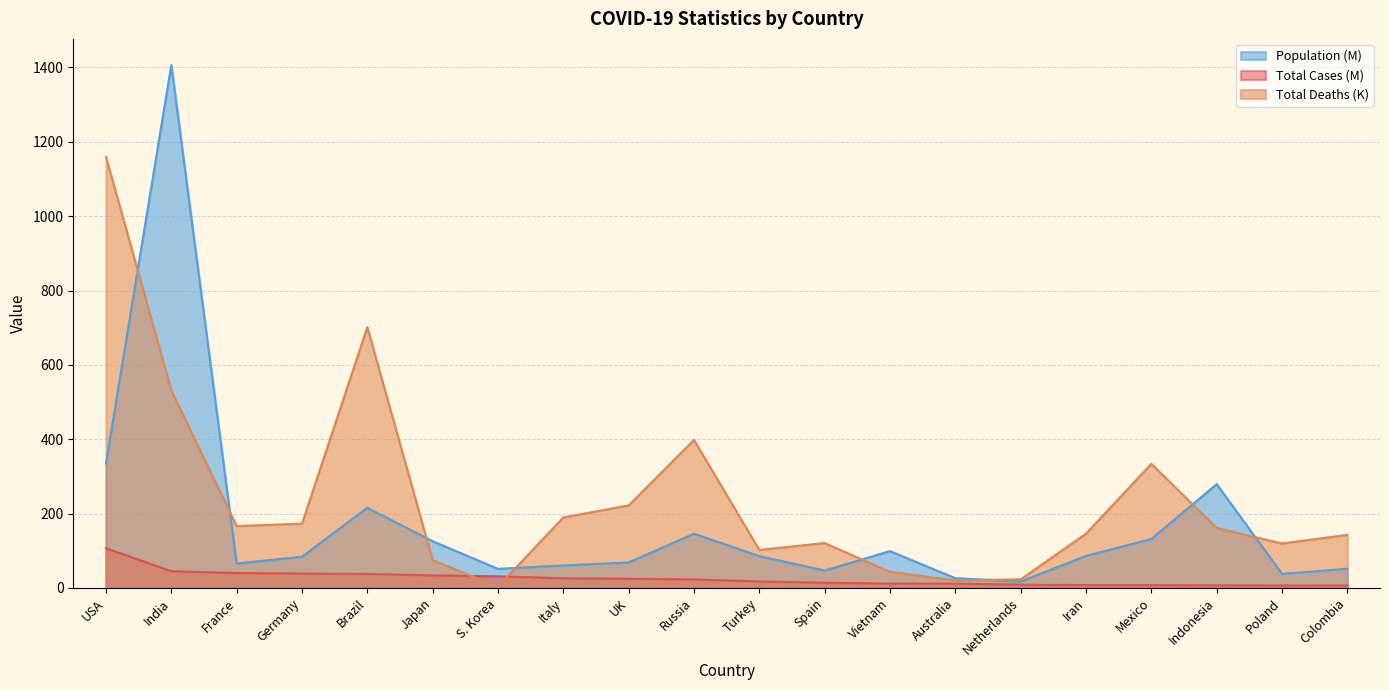

True or false: Total Cases (M) has a value of 68.6 at India.

False